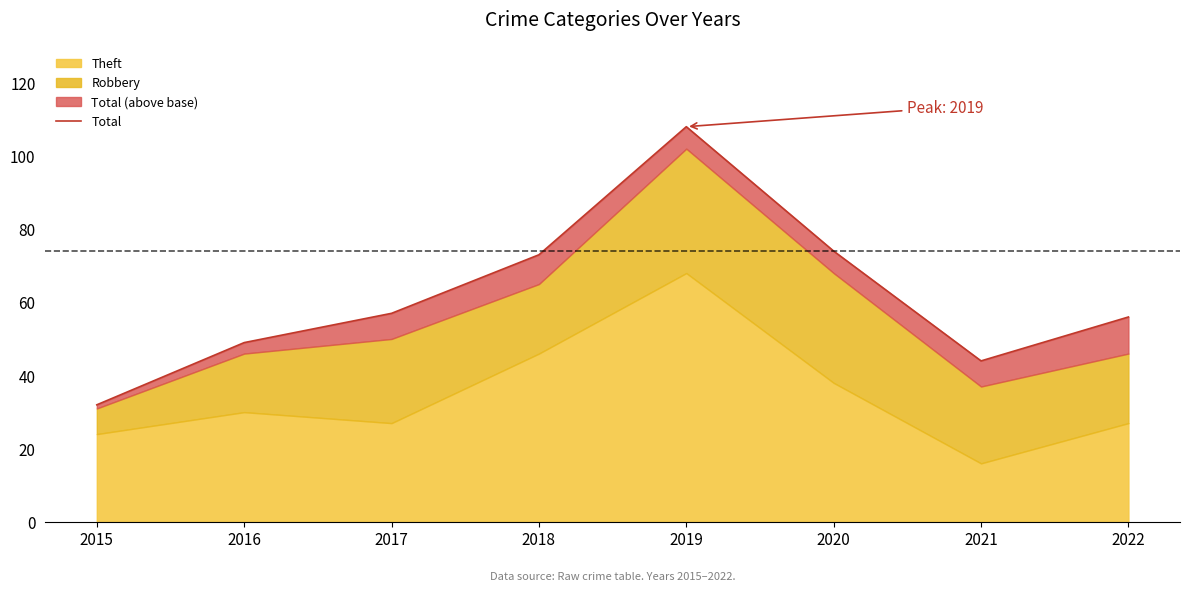

What is the change in value from 2017 to 2019?

+51